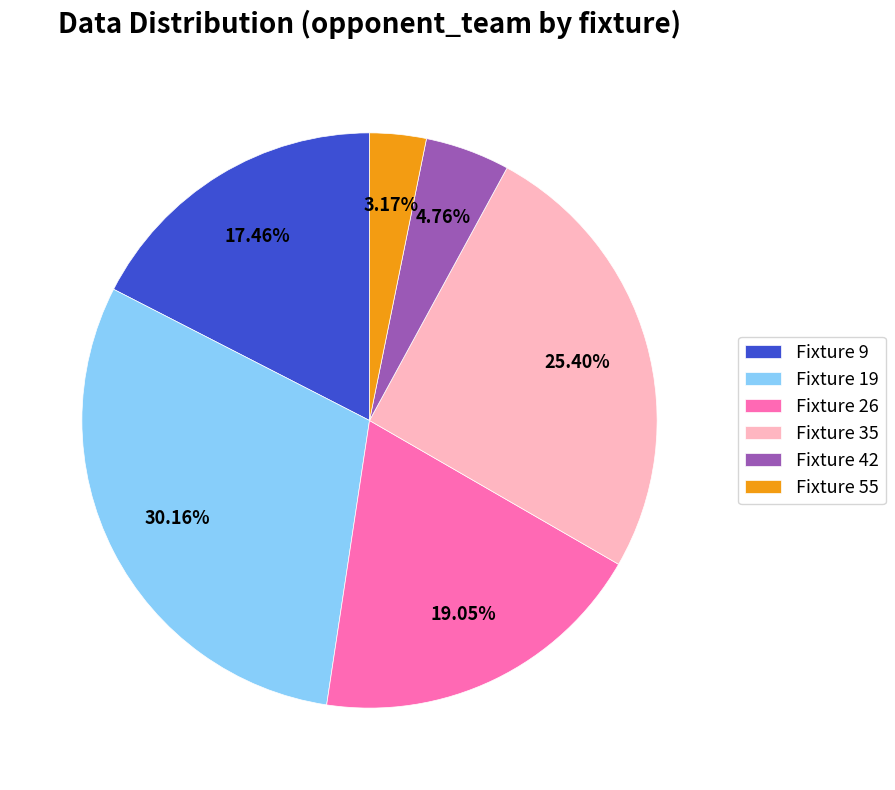

What portion of the pie excludes Fixture 35?

74.6%